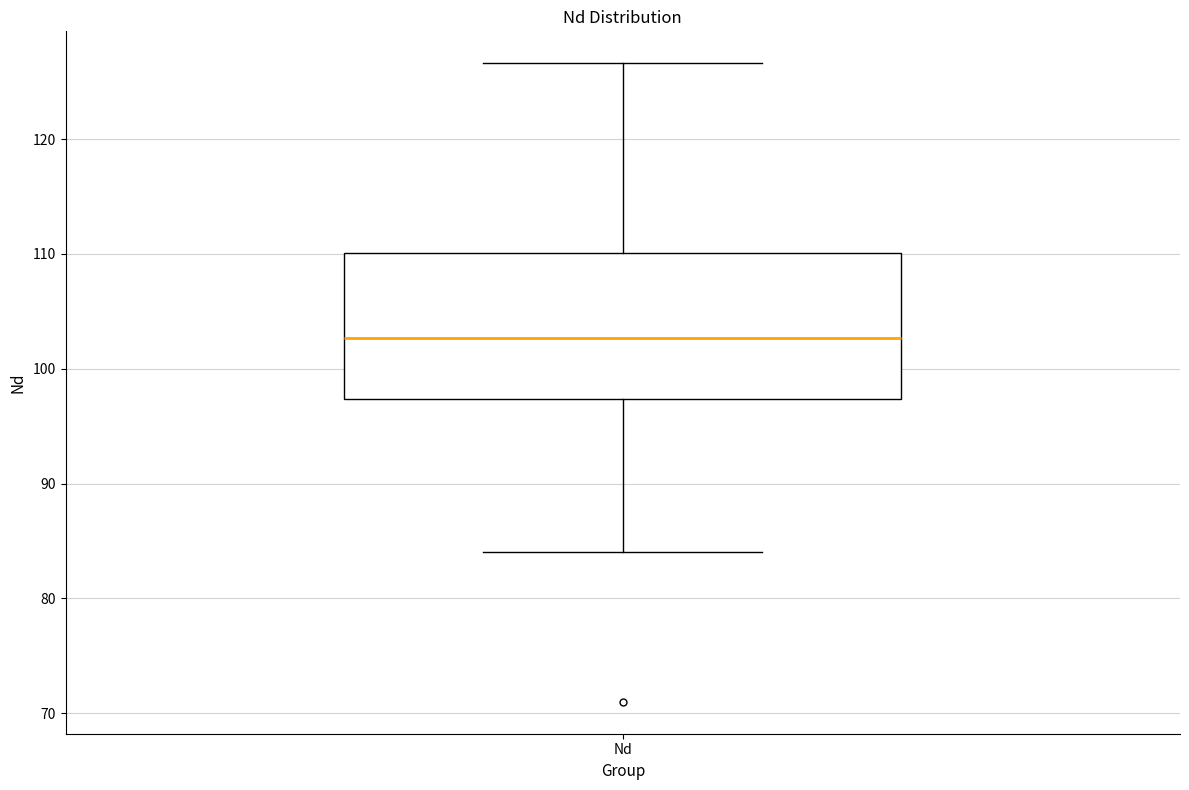

Read this box plot against the y-axis: the position of the median line, the range covered by the box, and the ends of both whiskers. The values are not printed on the chart, so give them approximately, as read against the axis.

median 103, box 97 to 110, whiskers 84 to 127